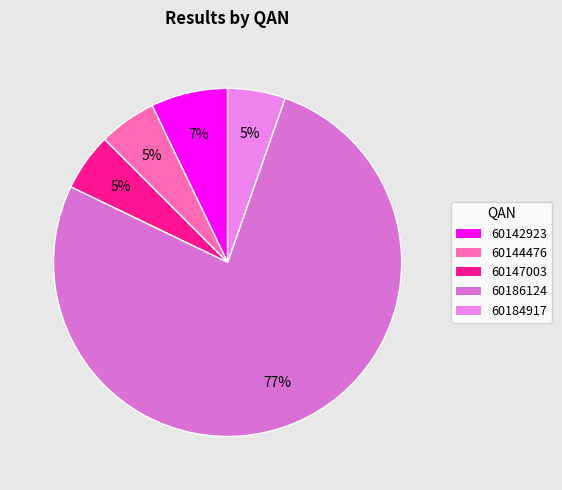

How many slices are in this pie chart?

5